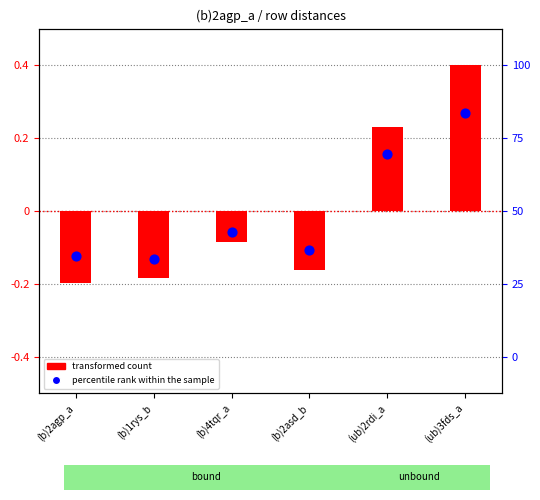

Which series has the largest total across all categories?

percentile rank within the sample